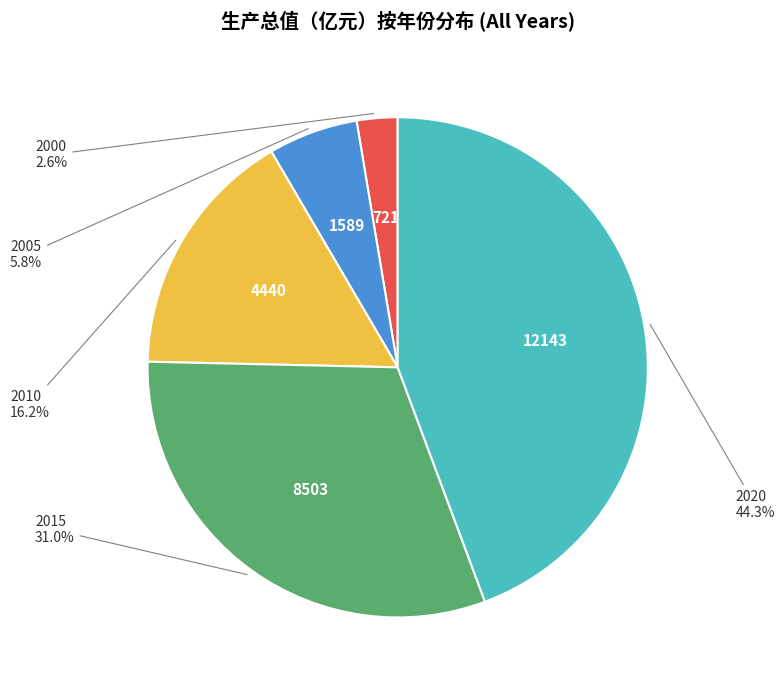

Is there a majority slice in this chart?

No